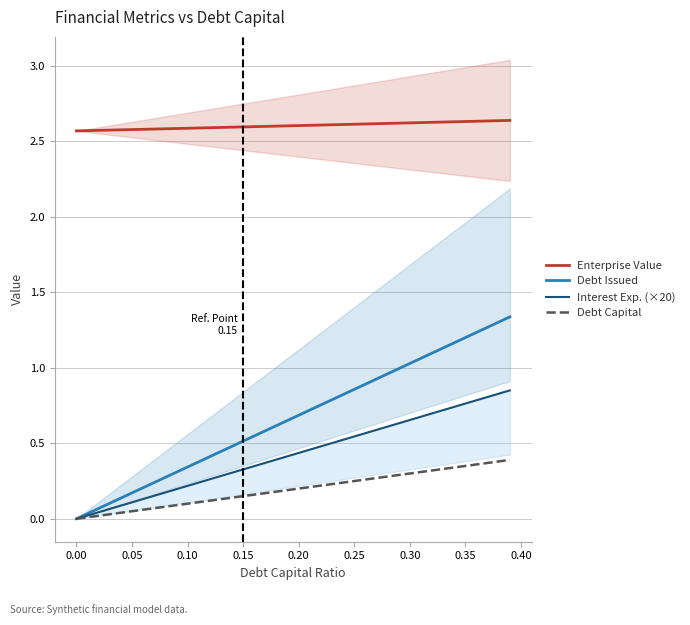

The value of Debt Capital at 0.20 is 0.2. True or false?

True